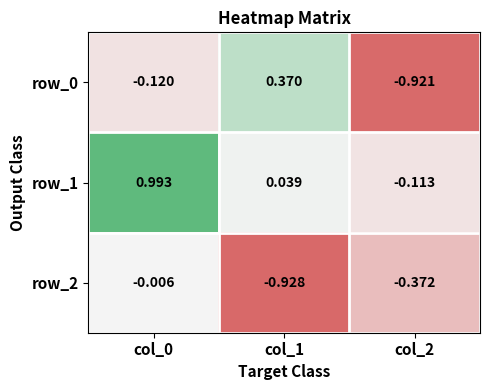

At how many categories does at least one series exceed 0?

2